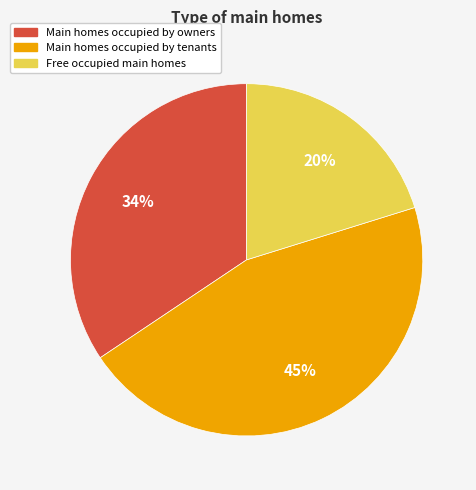

Is there a majority slice in this chart?

No